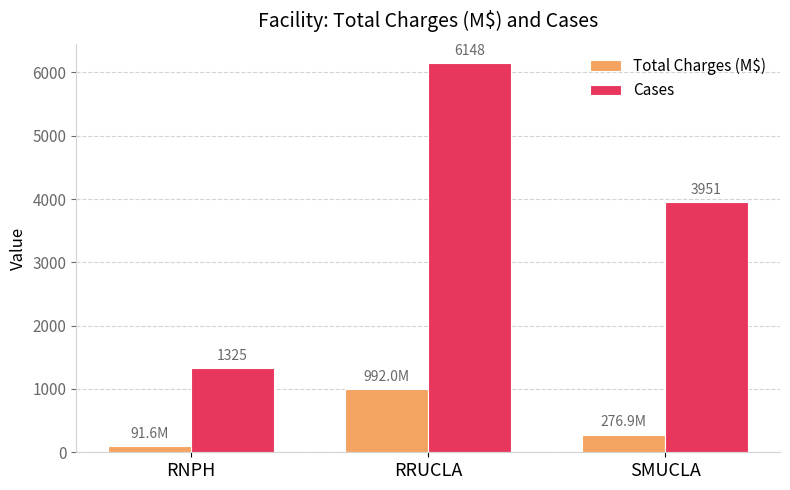

Is it true that Total Charges (M$) equals 276.9 at SMUCLA?

True